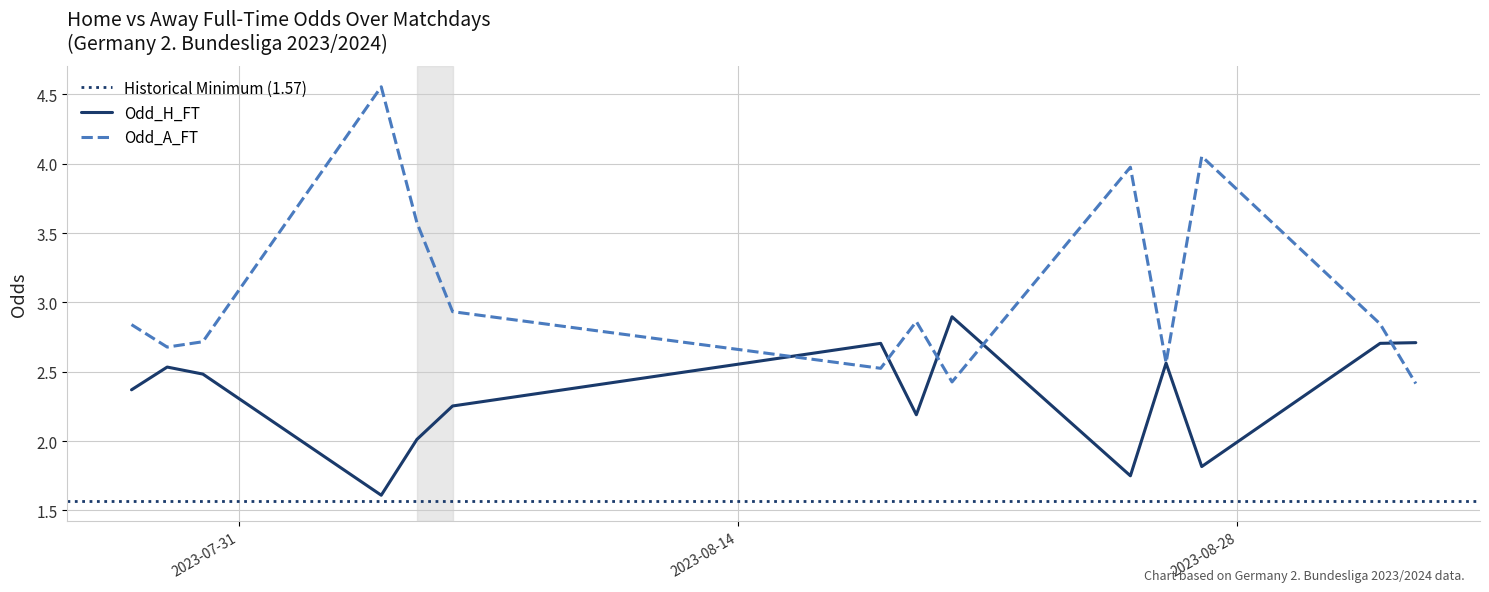

What is the lowest value of the Odd_A_FT series?

2.4